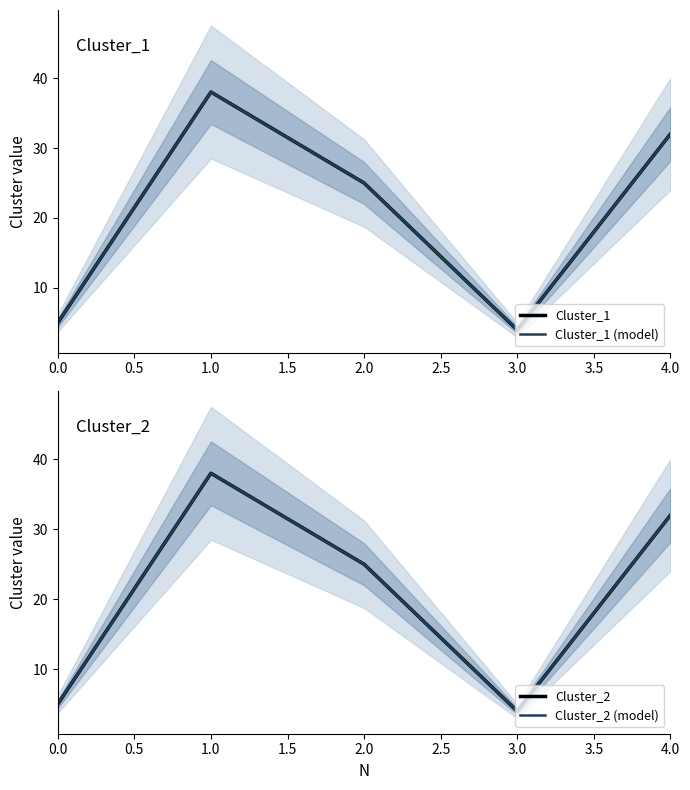

True or false: Cluster_2 (model) has a value of 68 at 1.0.

False